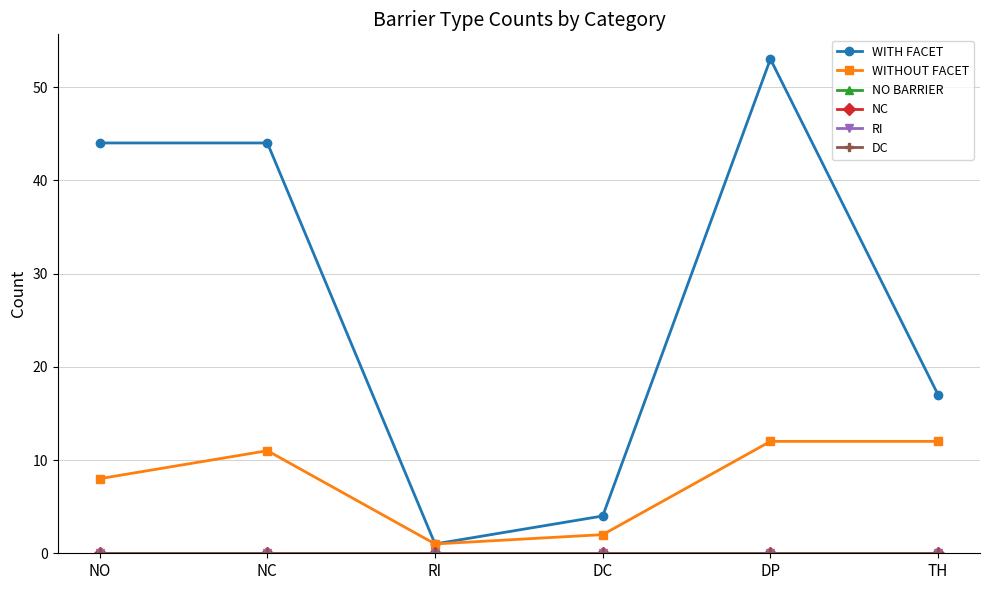

Is it true that WITHOUT FACET equals 8 at NO?

True